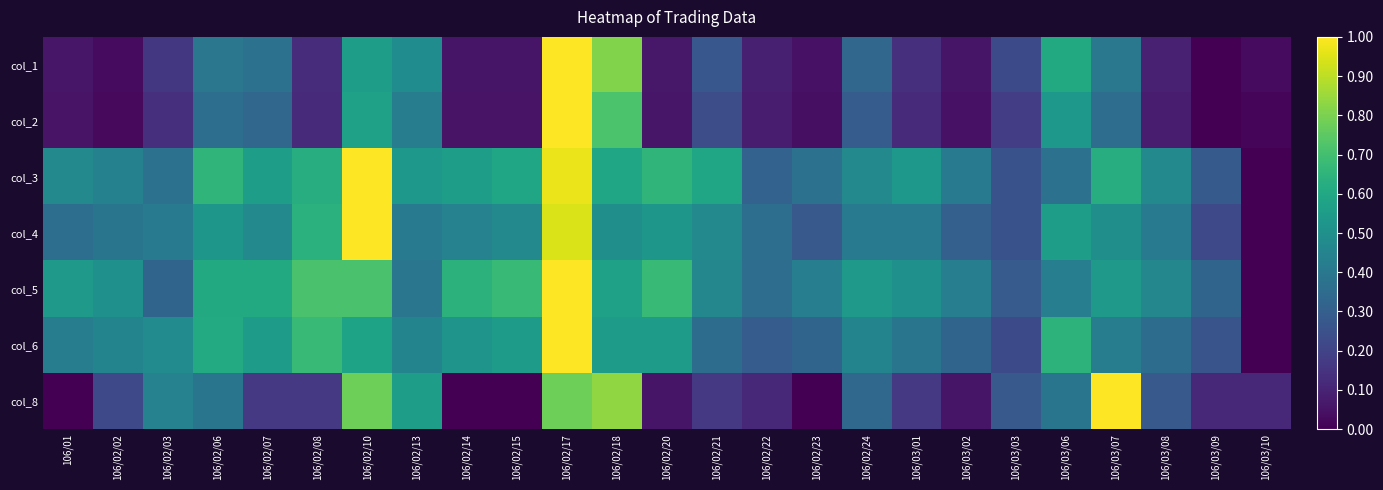

How many data points does each series have?

25